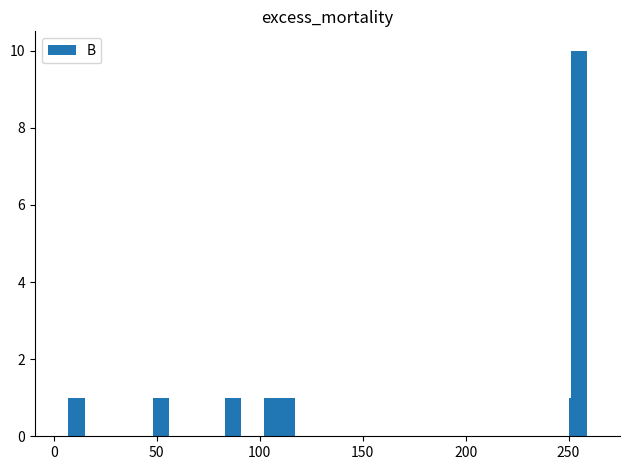

Reading left to right, list all the values displayed in this chart.

1	1	1	1	1	1	10